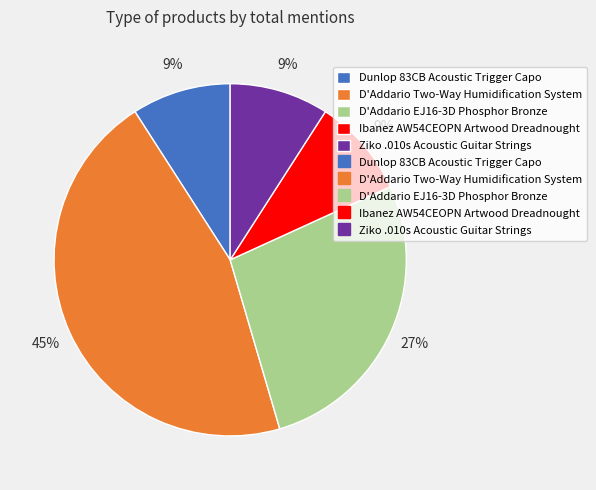

How many slices are in this pie chart?

5